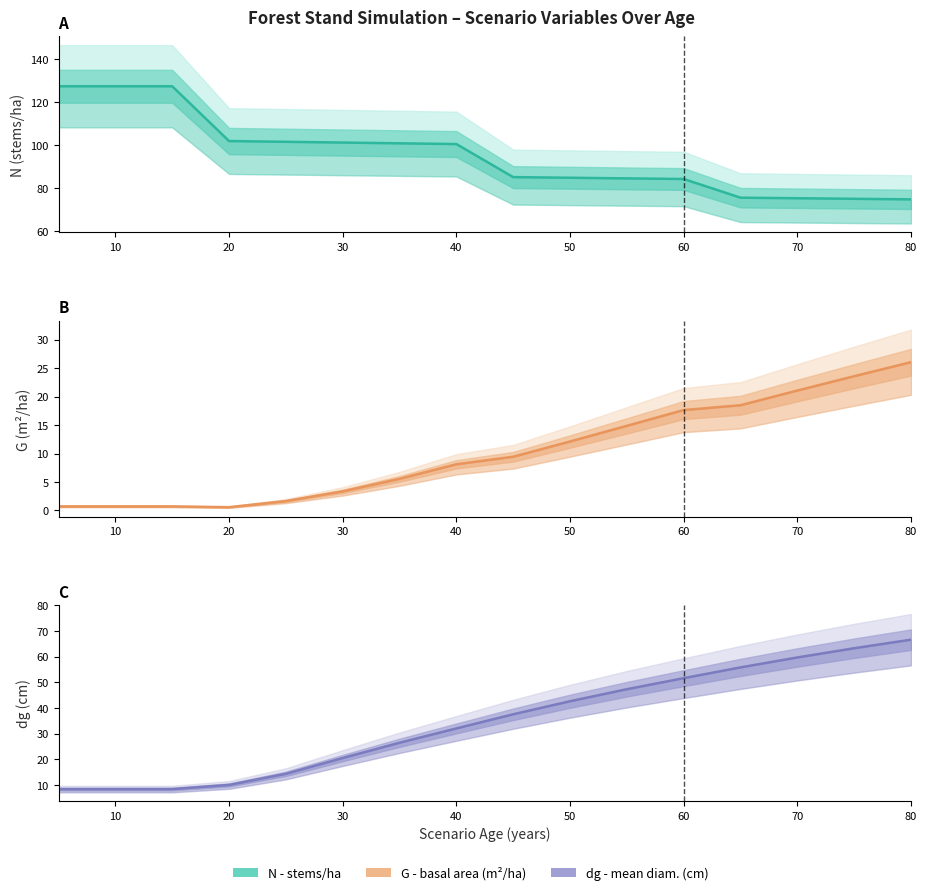

The value of dg (cm) at 80 is 20.6. True or false?

False